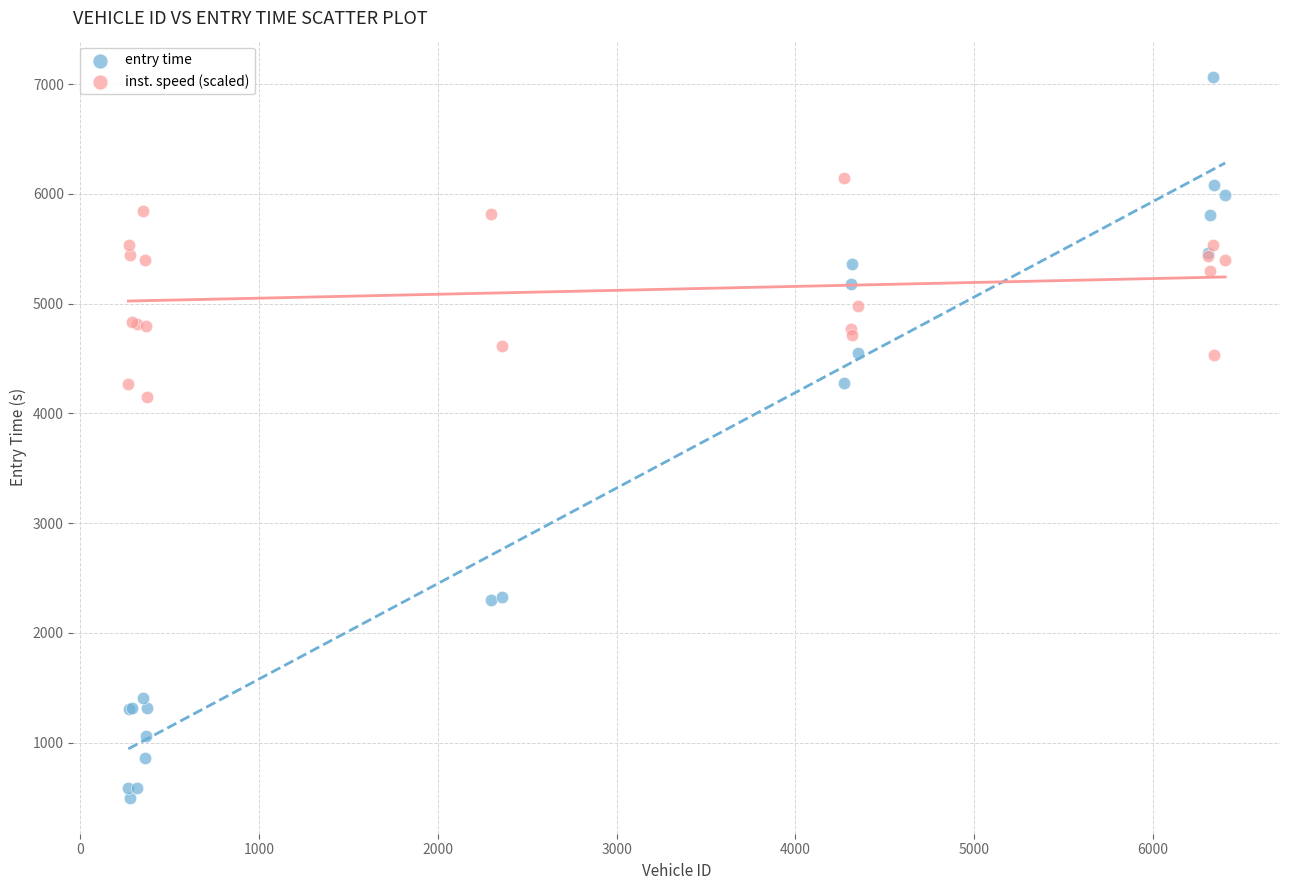

Which series contains the lowest Y value?

entry time